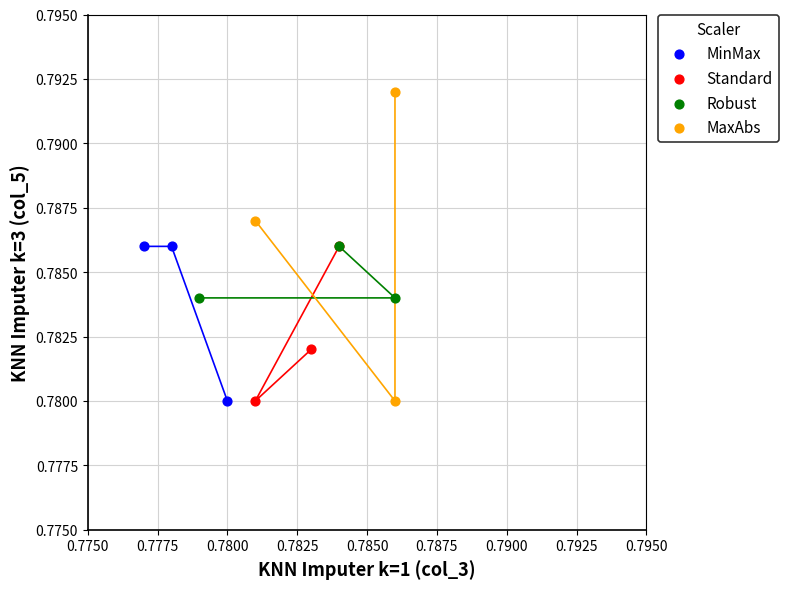

What are all the series names shown in the legend?

MinMax, Standard, Robust, MaxAbs